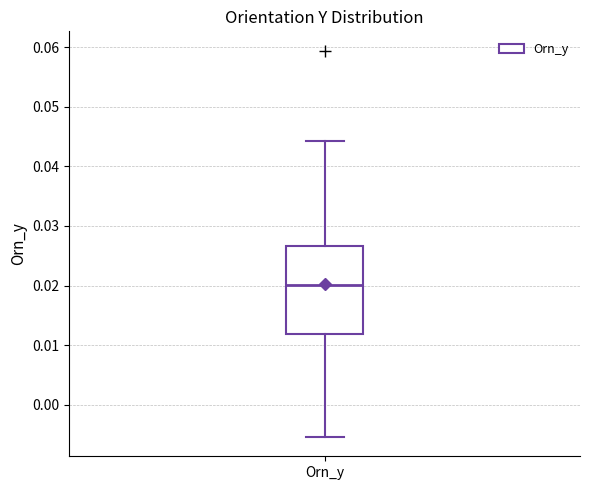

Transcribe this box plot: give where the median line is, the range the box spans, and where the two whiskers end, as read against the y-axis. The values are not printed on the chart, so give them approximately, as read against the axis.

median 0.020, box 0.012 to 0.027, whiskers -0.005 to 0.044